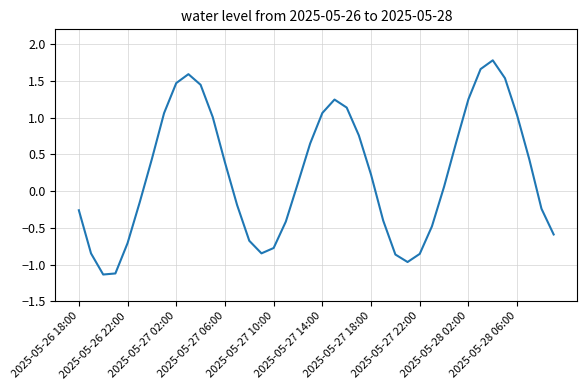

What is the average value?

0.2